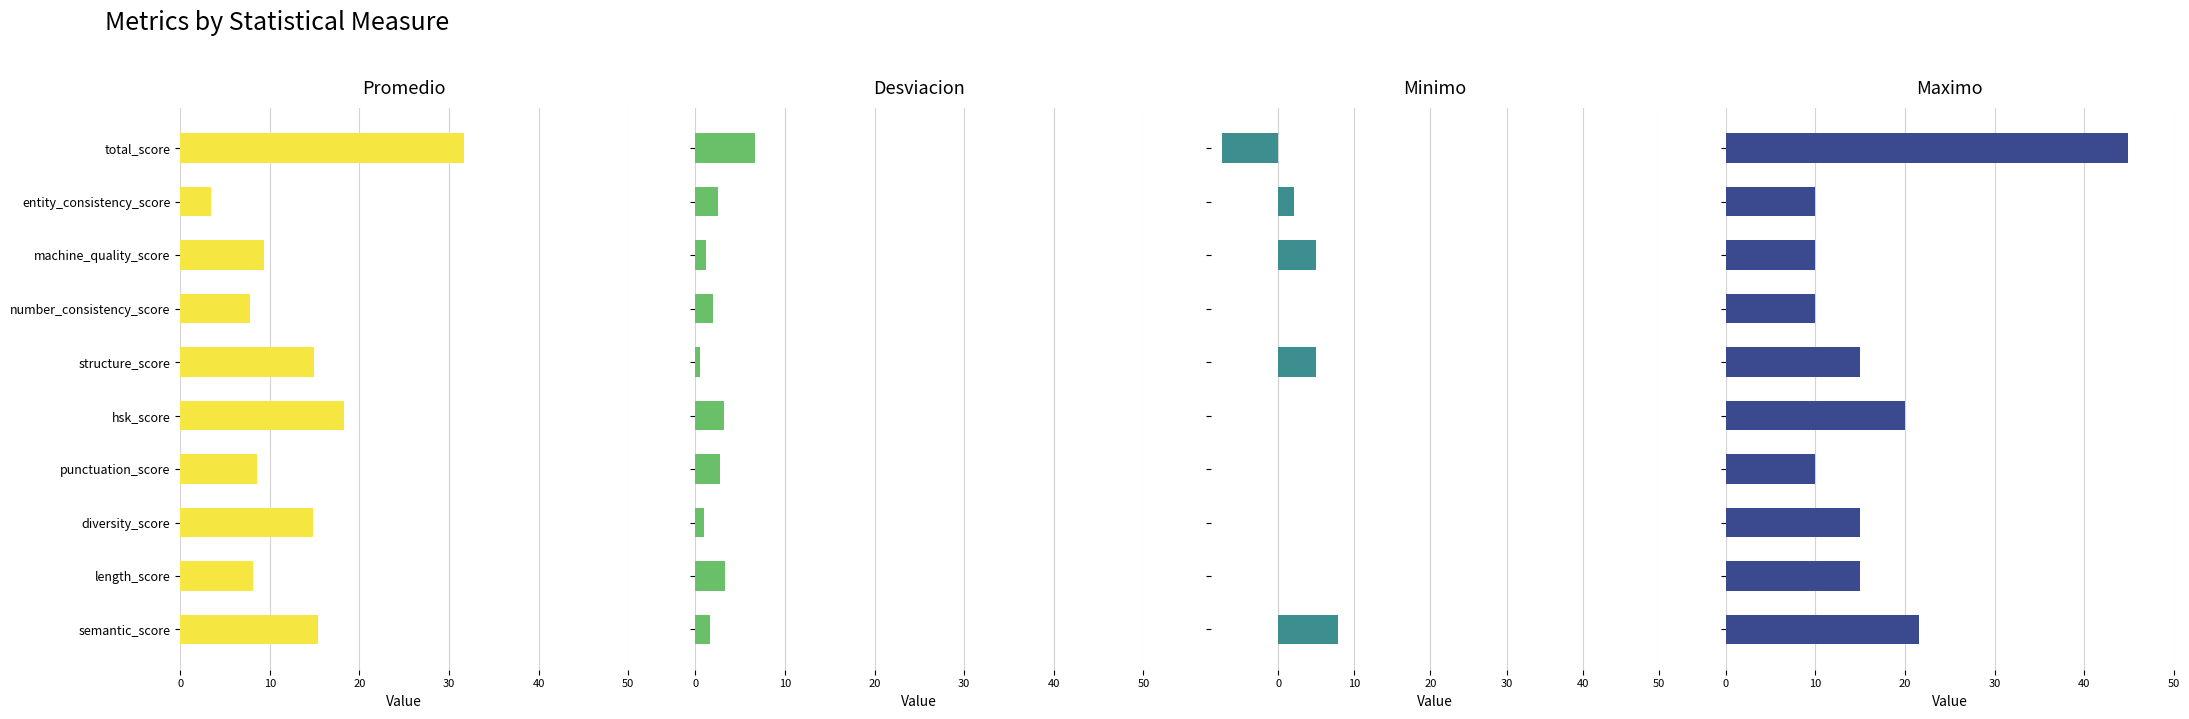

List the series in order of their peak value, highest first.

Maximo, Promedio, Minimo, Desviacion